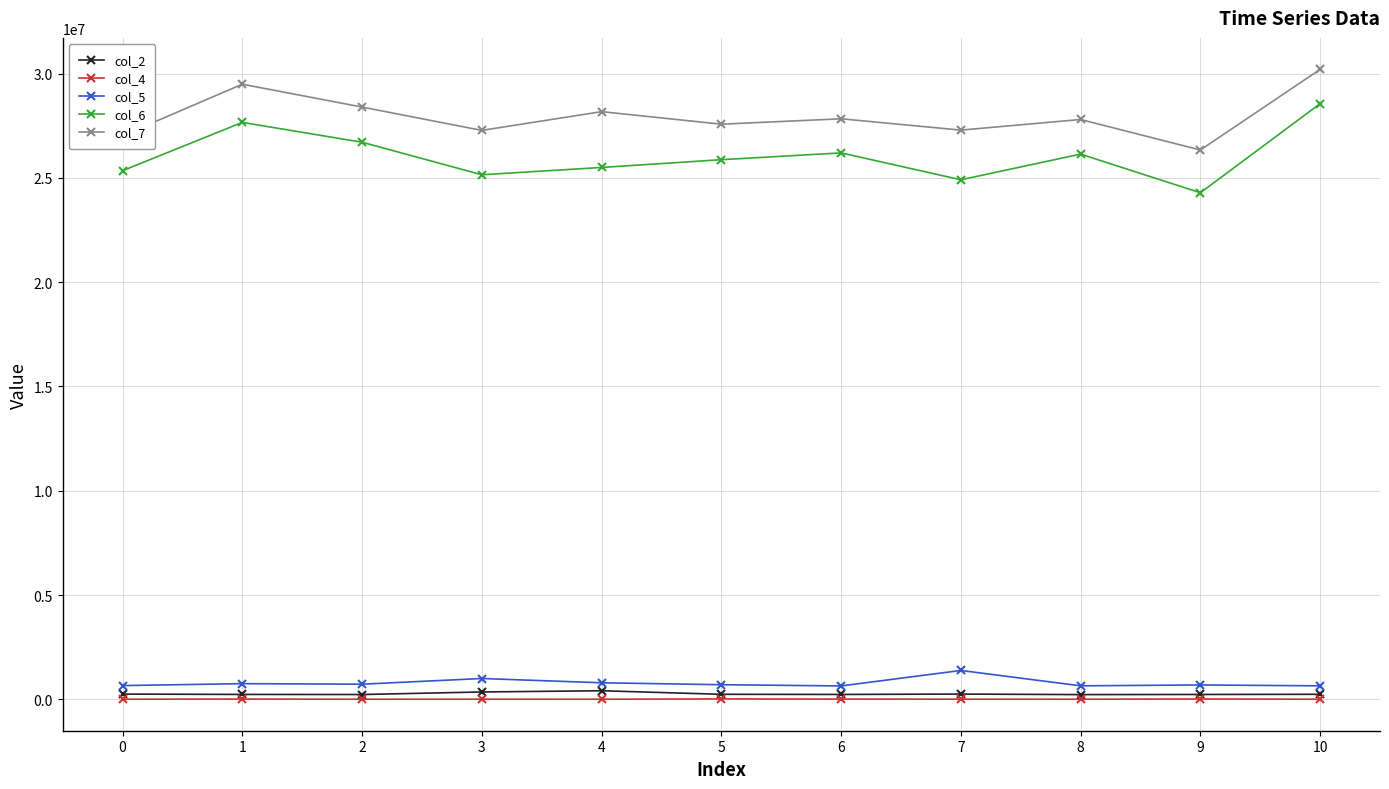

Between 2 and 10, which series saw the biggest shift?

col_6